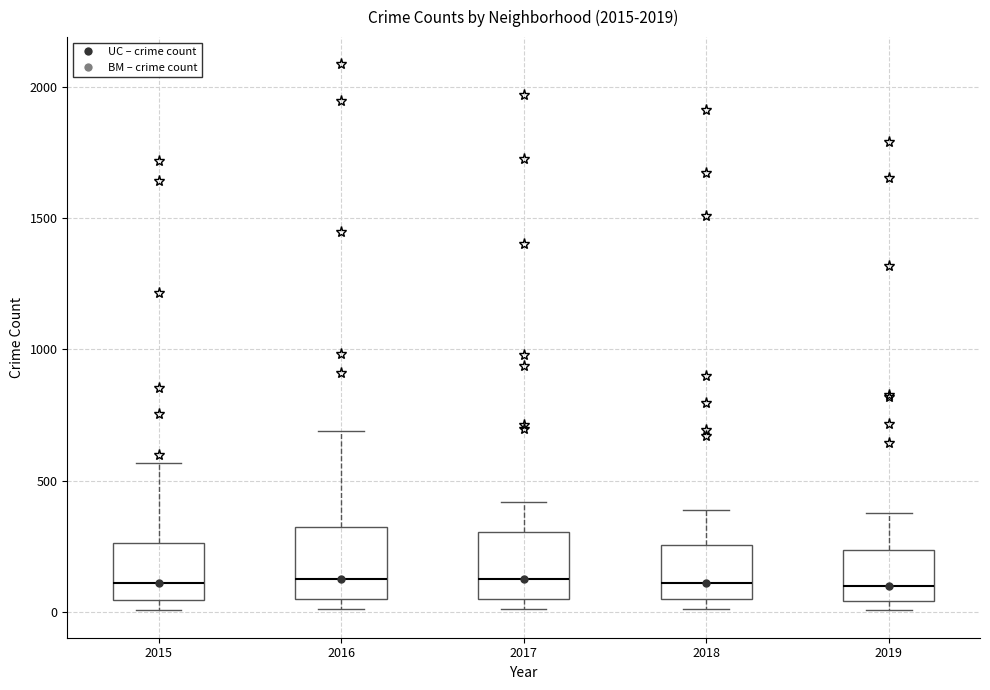

Where is the lower edge of the box at x = 2016 on the y-axis? The values are not printed on the chart, so give them approximately, as read against the axis.

50